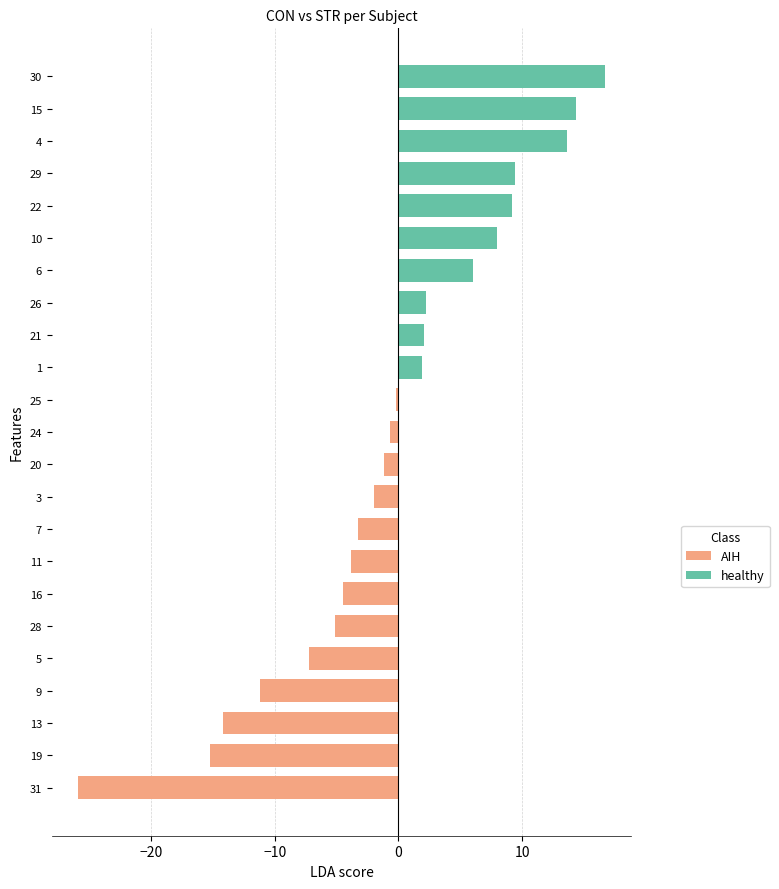

The AIH series shows -1.0 at 7. True or false?

False